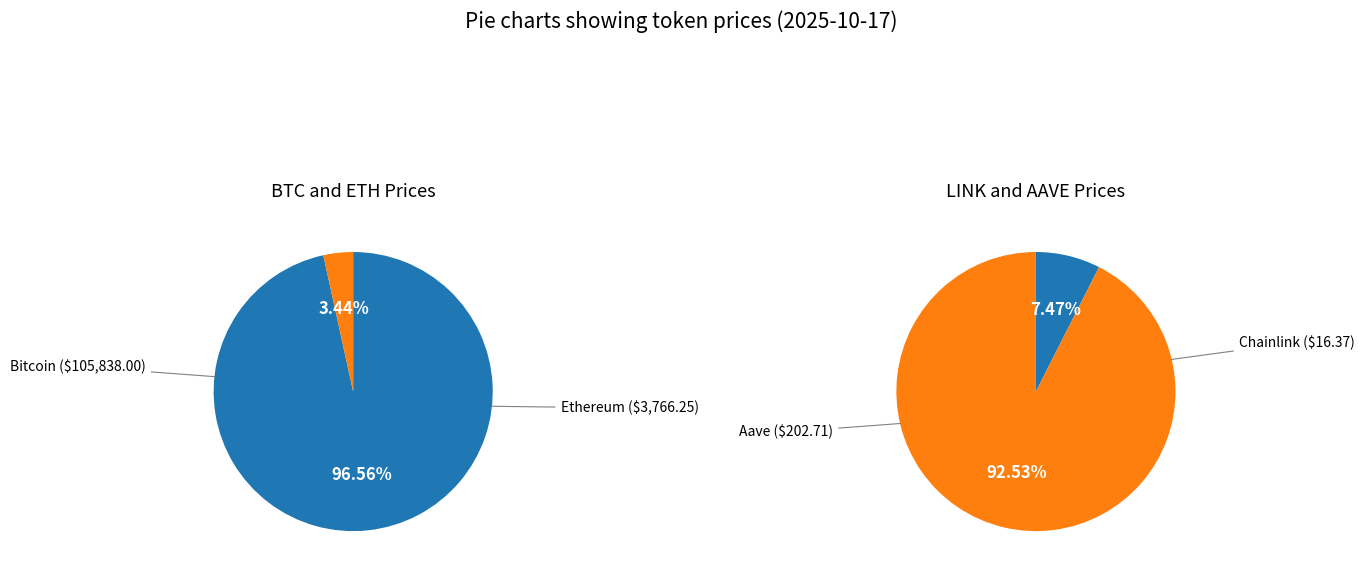

What is the change in value from Ethereum to Chainlink?

-3749.9